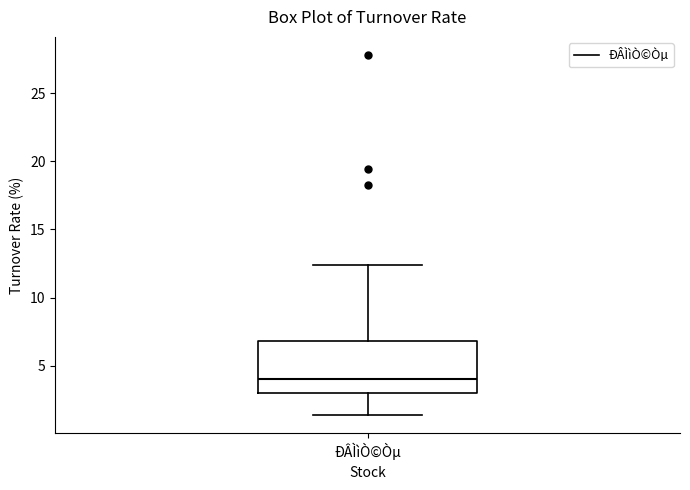

Transcribe this box plot: give where the median line is, the range the box spans, and where the two whiskers end, as read against the y-axis. The values are not printed on the chart, so give them approximately, as read against the axis.

median 4.0, box 3.0 to 7.0, whiskers 1.5 to 12.5